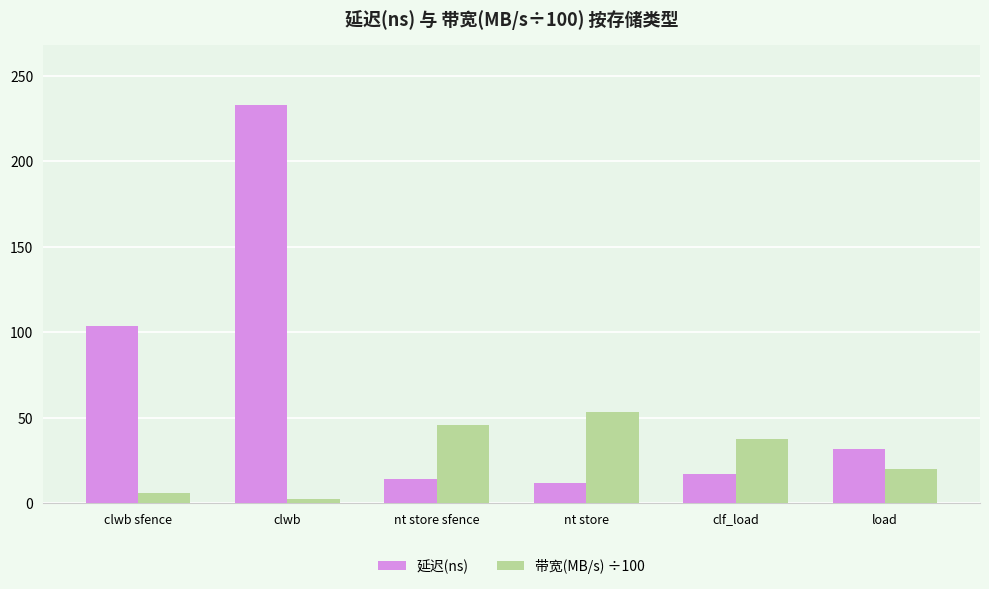

How many bars are there in each group?

2